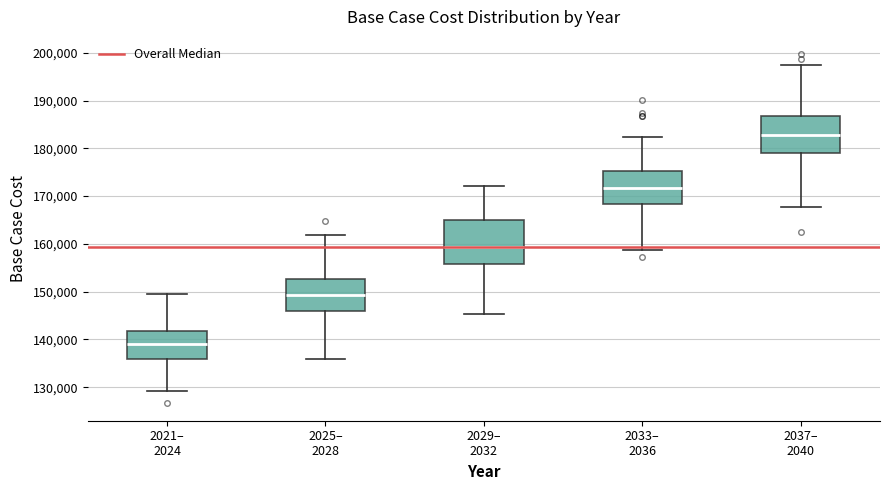

Reading left to right, transcribe this box plot: for each box, give where its median line is, the range the box spans, and where its two whiskers end, as read against the y-axis. The values are not printed on the chart, so give them approximately, as read against the axis.

2021– 2024: median 139000, box 136000 to 142000, whiskers 129000 to 150000
2025– 2028: median 149000, box 146000 to 153000, whiskers 136000 to 162000
2029– 2032: median 159000, box 156000 to 165000, whiskers 145000 to 172000
2033– 2036: median 172000, box 168000 to 175000, whiskers 159000 to 182000
2037– 2040: median 183000, box 179000 to 187000, whiskers 168000 to 197000